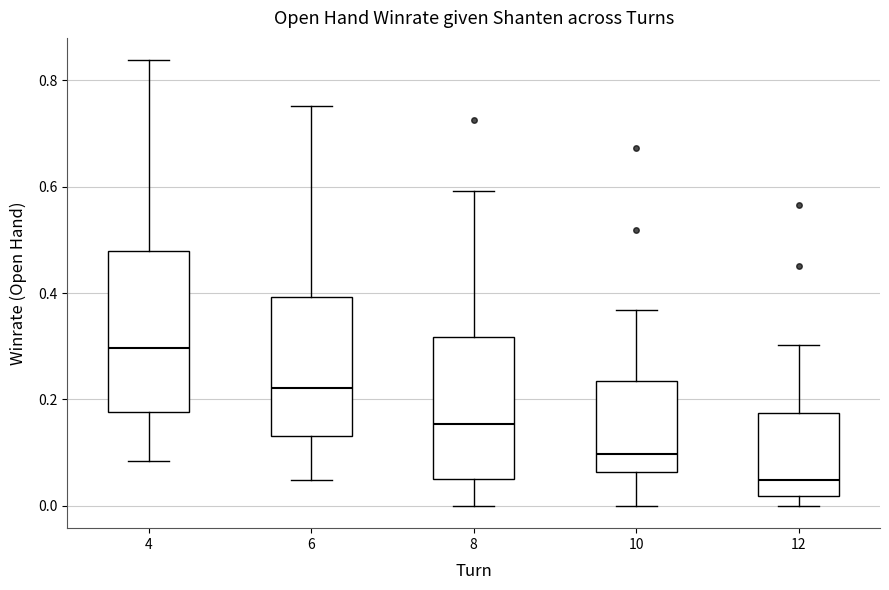

Which box's median line is the highest?

4